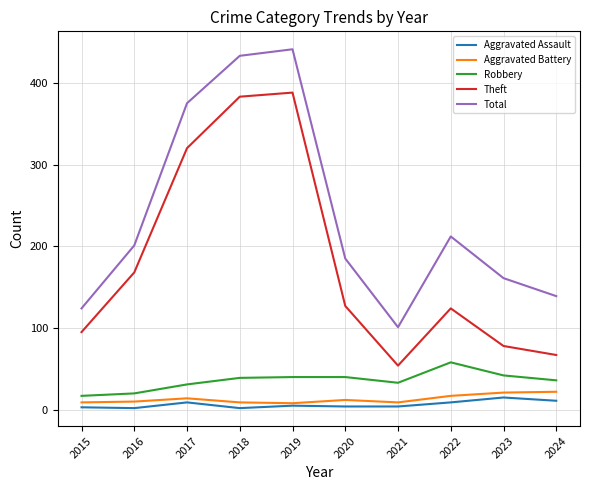

What is the lowest value of the Robbery series?

17